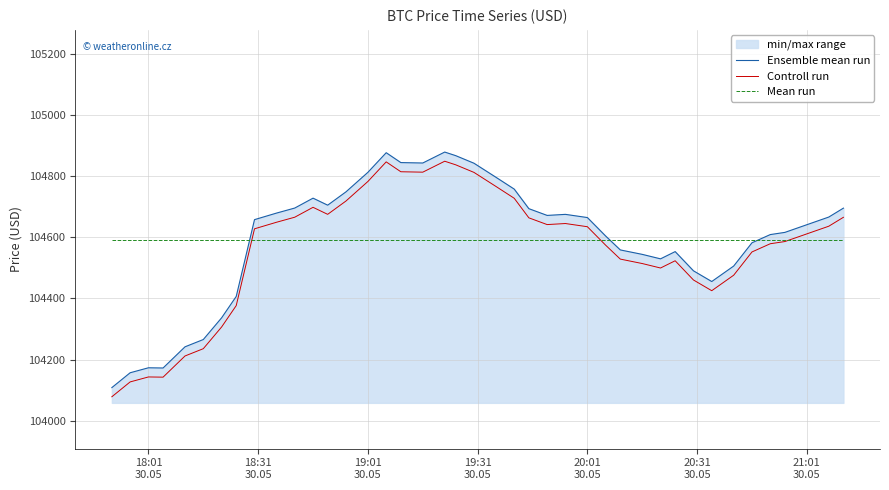

What is the minimum value shown in the chart?

104078.2